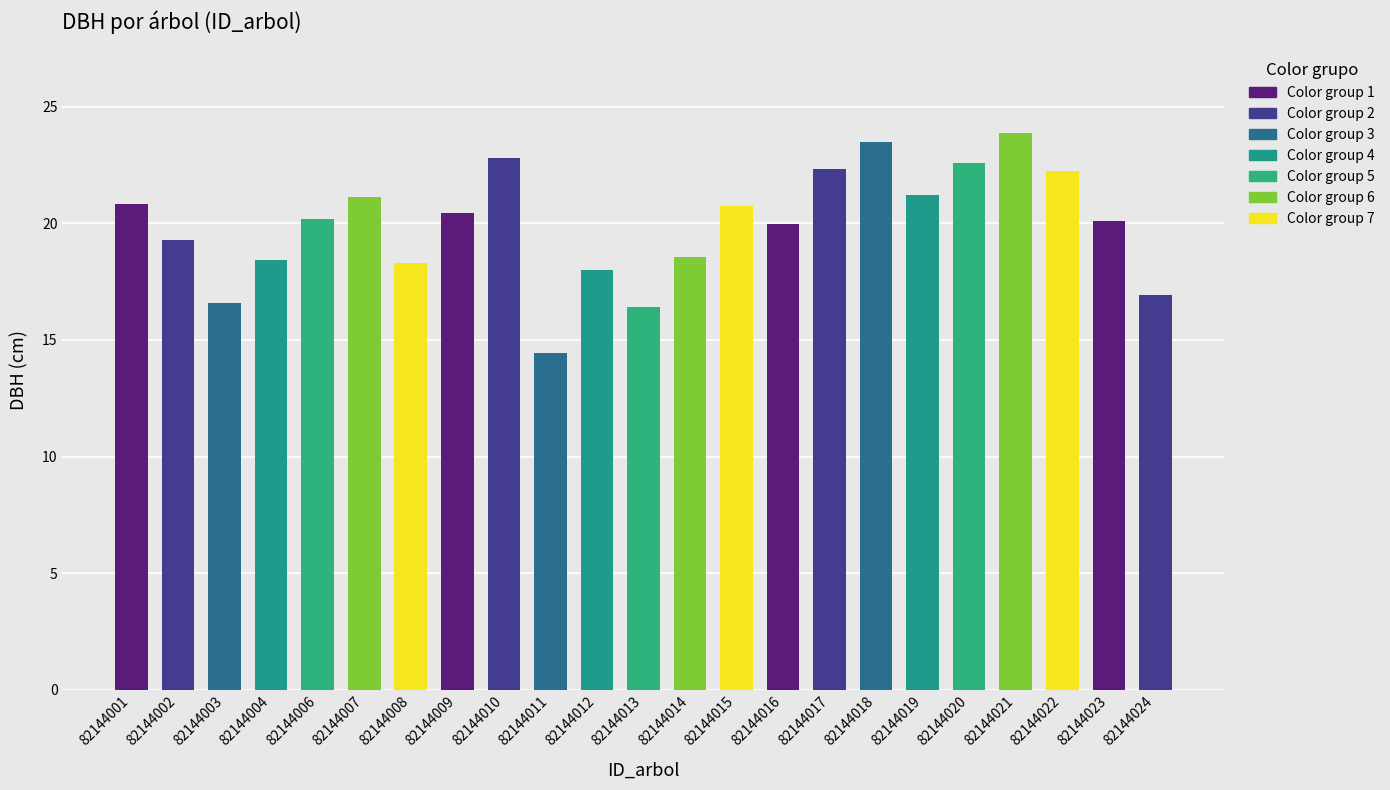

The value at 82144014 is 18.5. True or false?

True